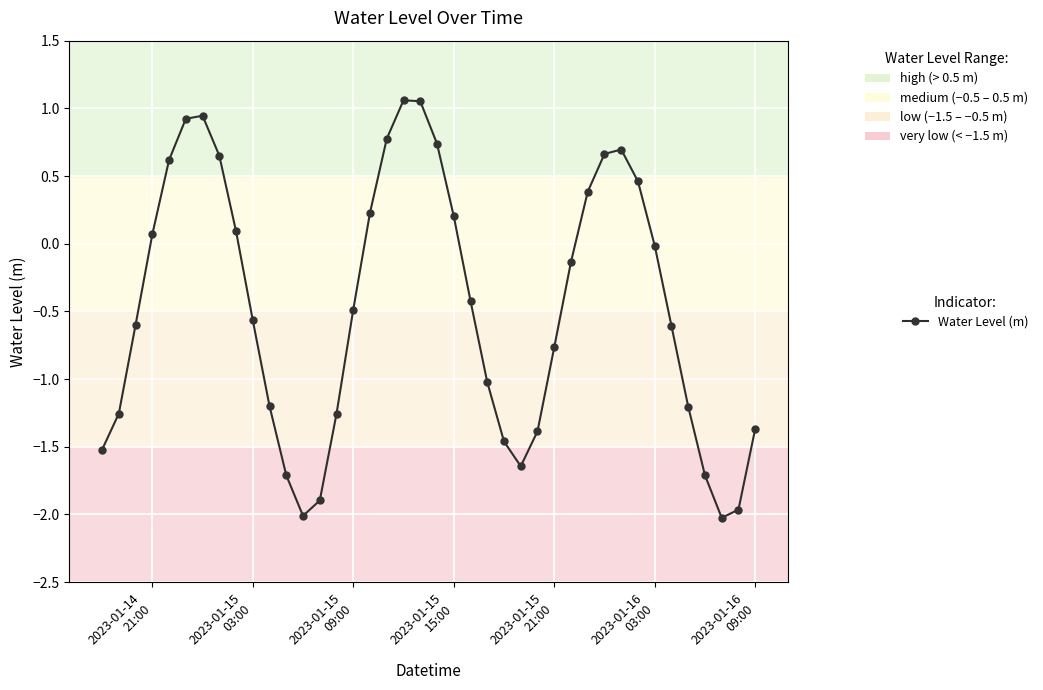

What is the minimum value shown in the chart?

-2.0